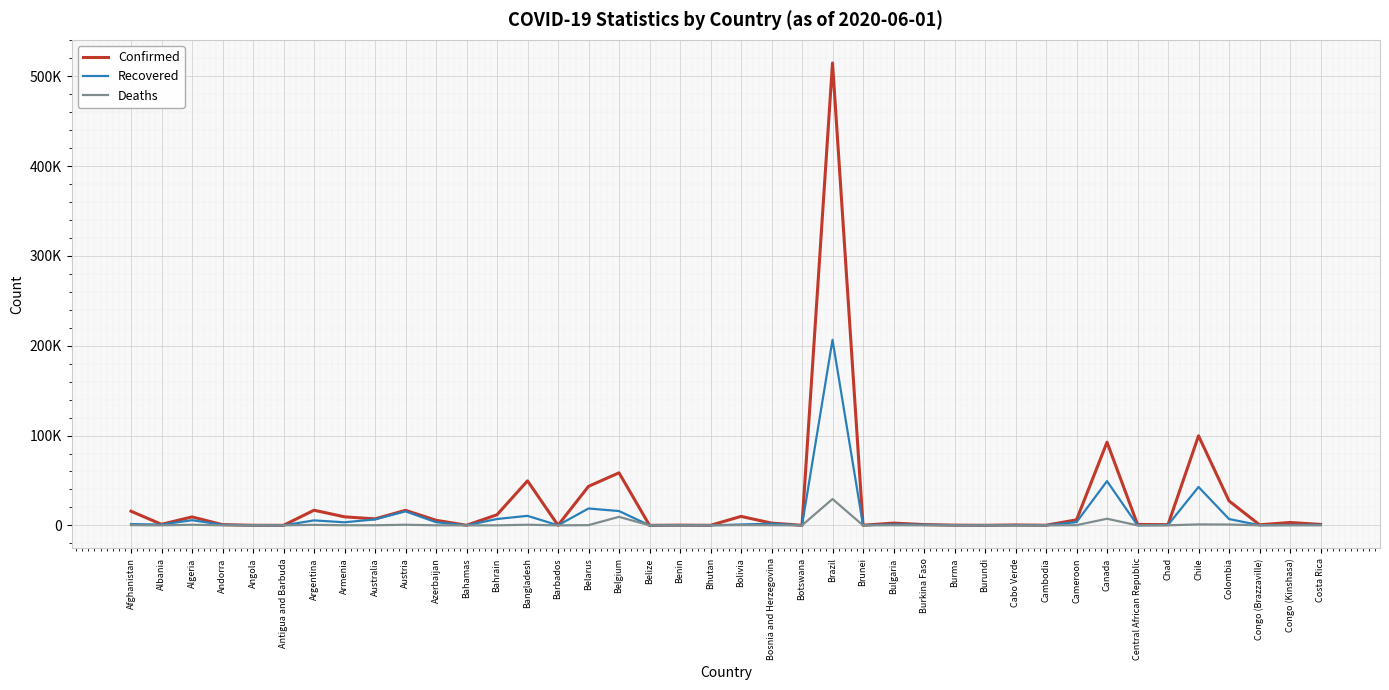

What value does the Confirmed series have at Azerbaijan, to the nearest 50?

5650